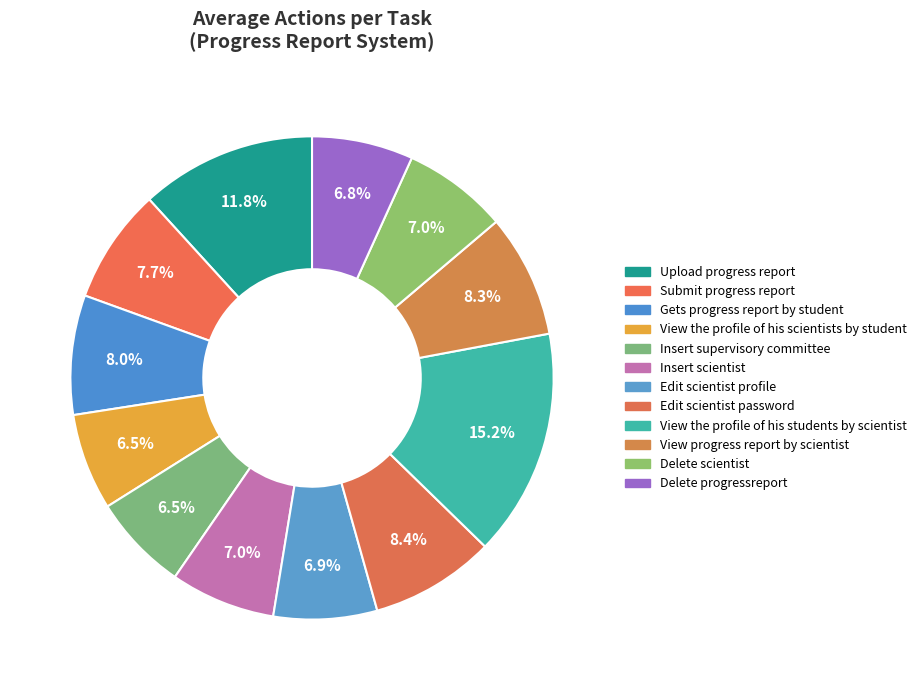

How many slices are in this pie chart?

12